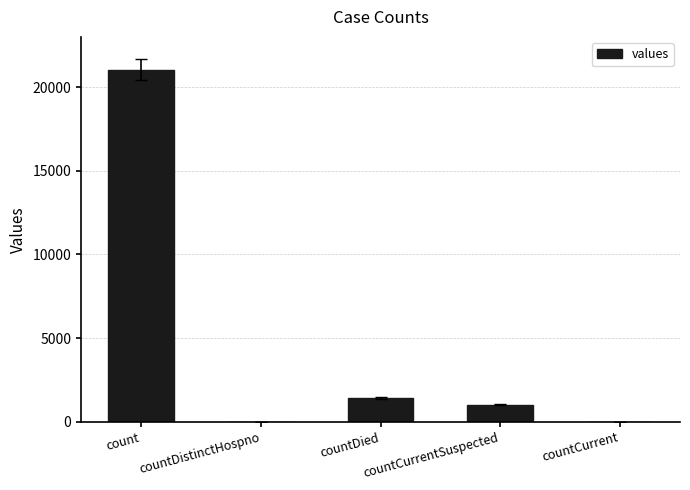

Which label corresponds to the largest value in the chart?

count